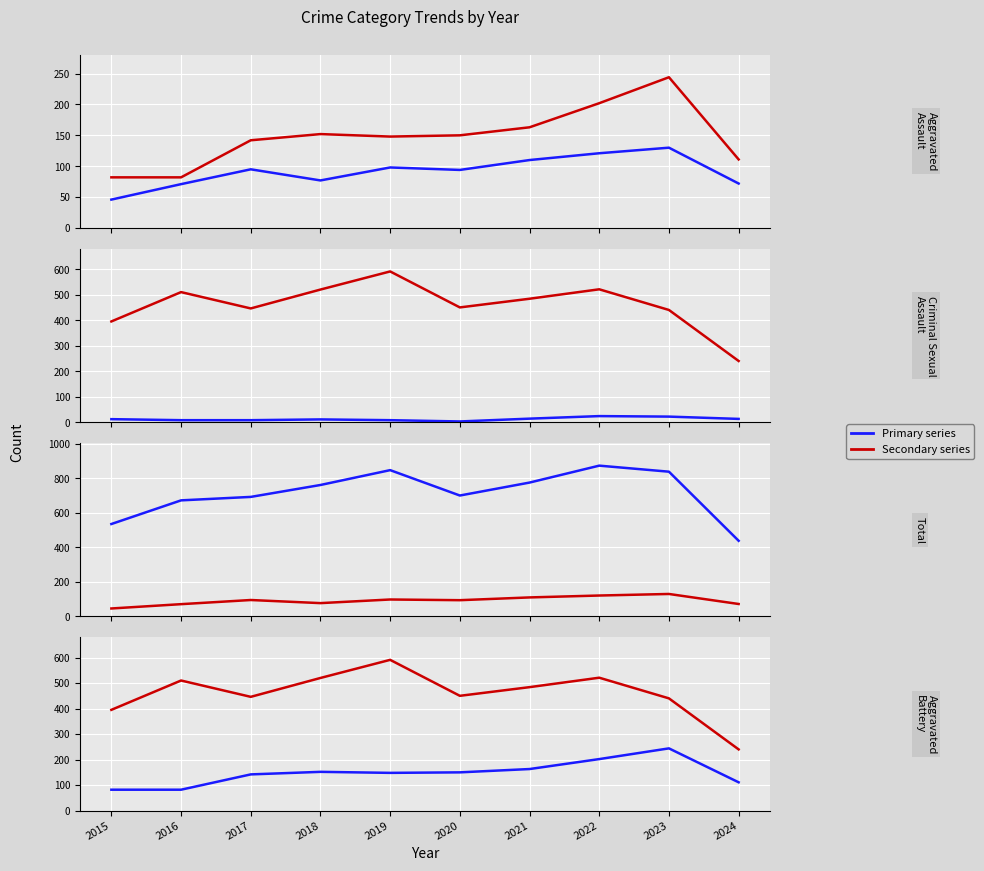

What is the minimum value for Aggravated Battery?

82